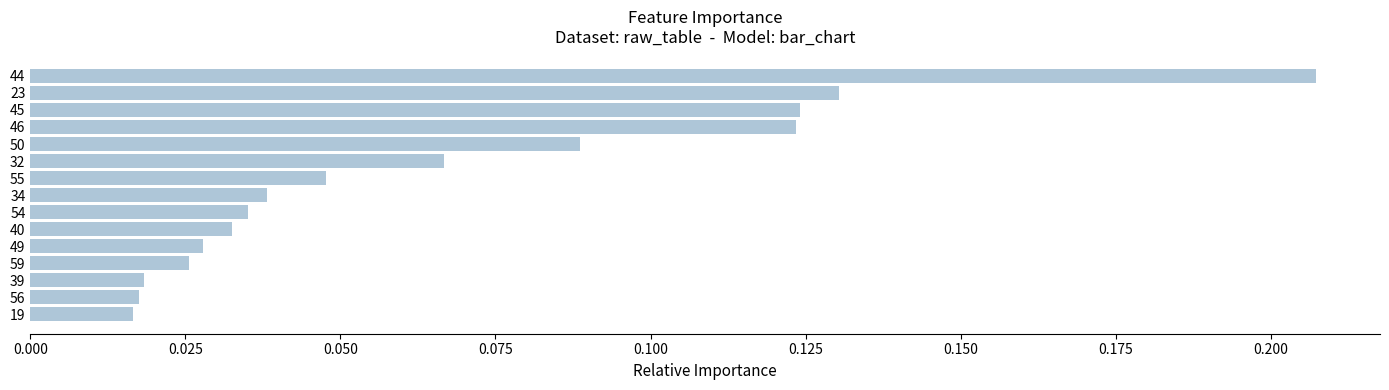

What is the sum of all values?

1.0